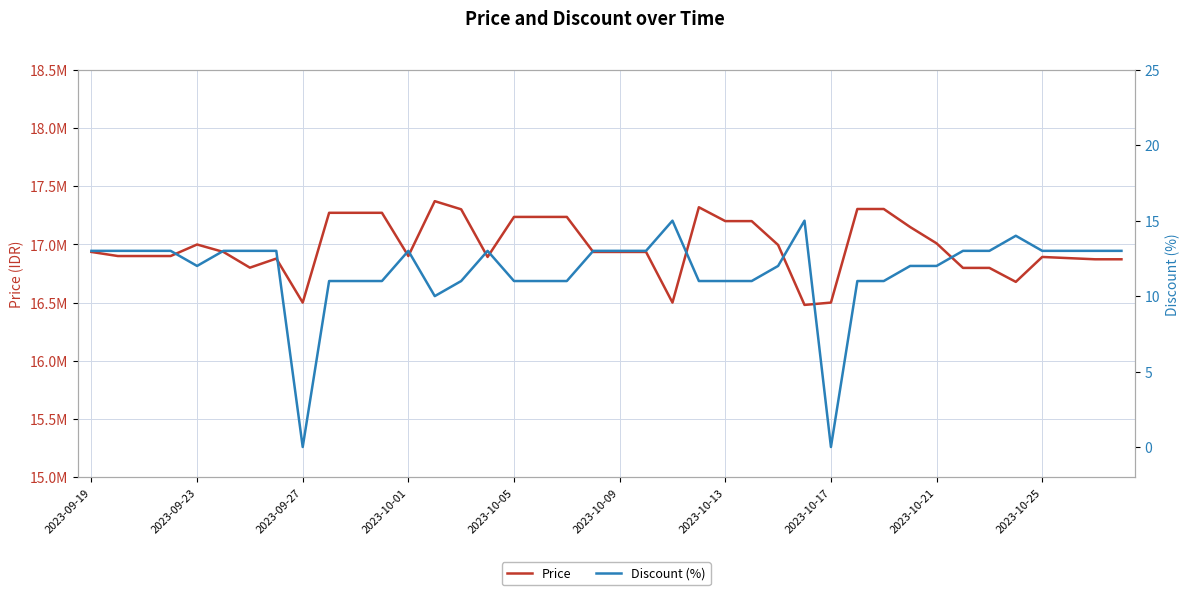

What is the difference between the Price values at 32 and 27?

529000